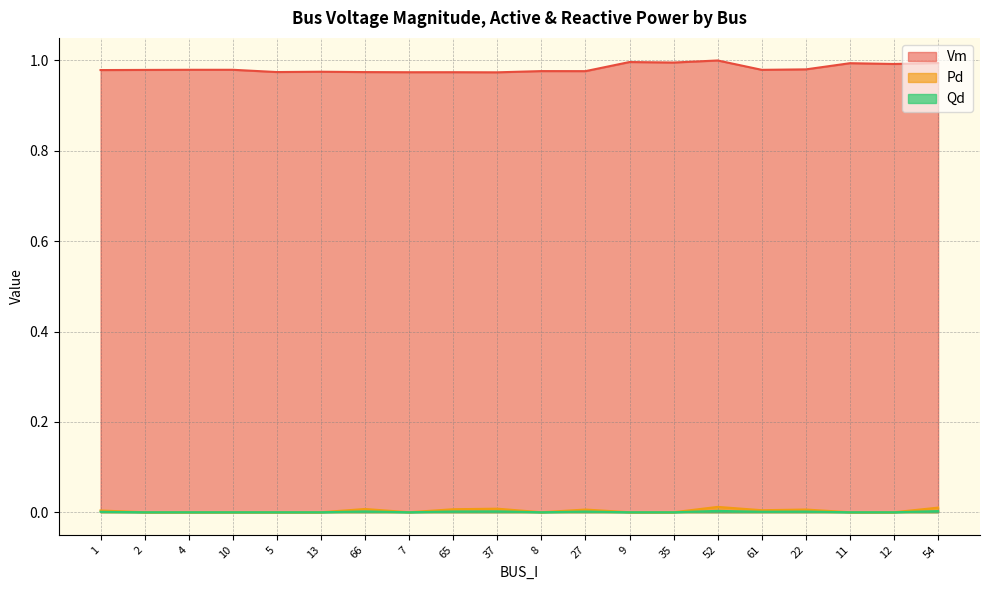

Which category has the highest value in the Pd series?

52